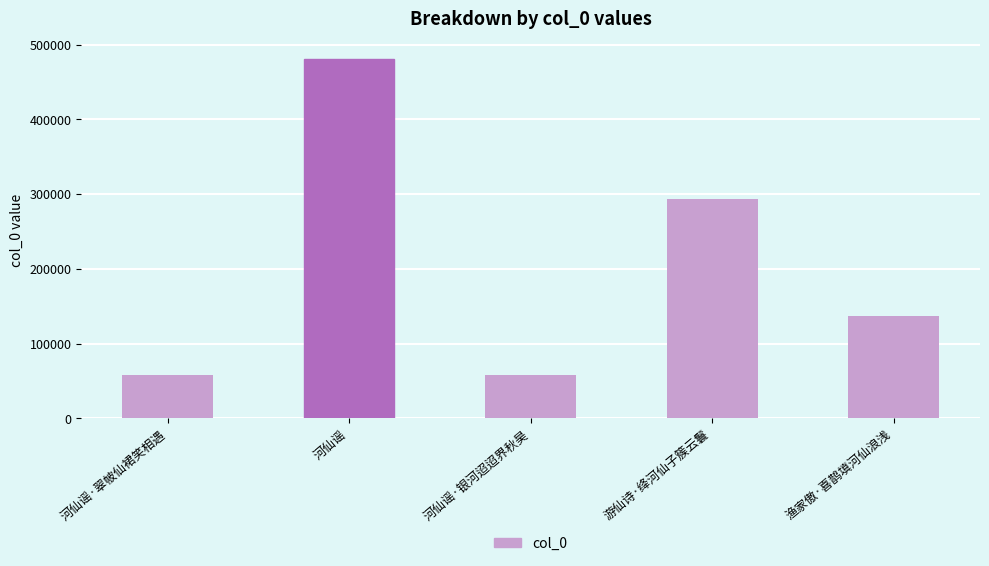

How many bars are there in total?

5